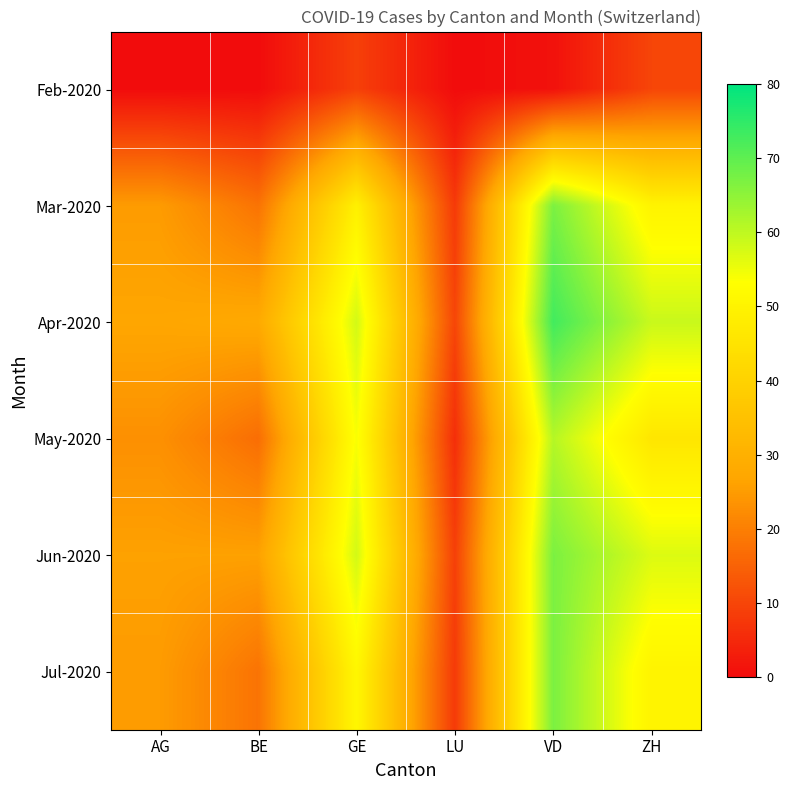

Rank the series at GE from lowest to highest value.

Feb-2020, Mar-2020, Jul-2020, May-2020, Apr-2020, Jun-2020